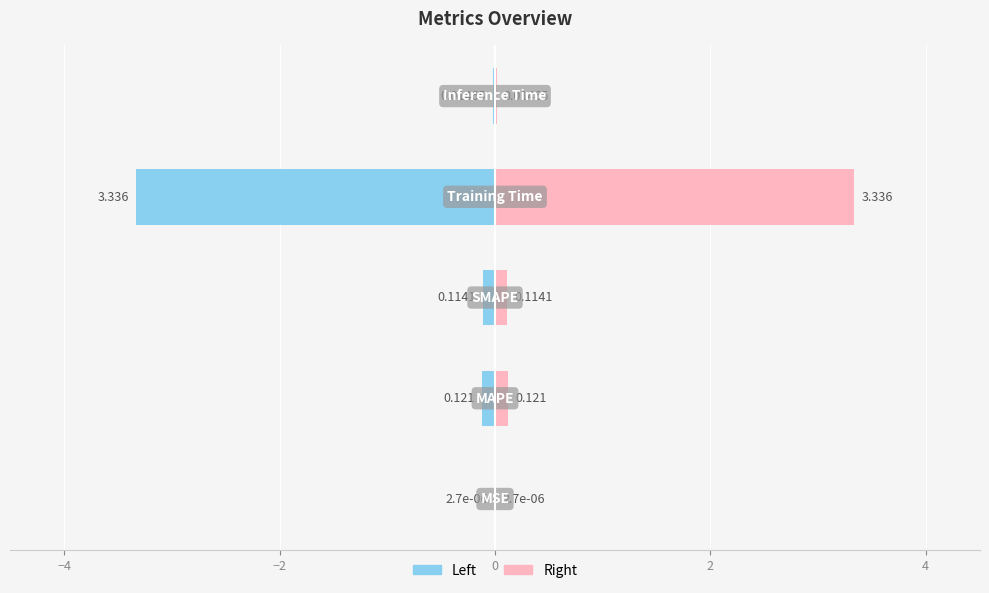

What is the smallest value displayed?

-3.3